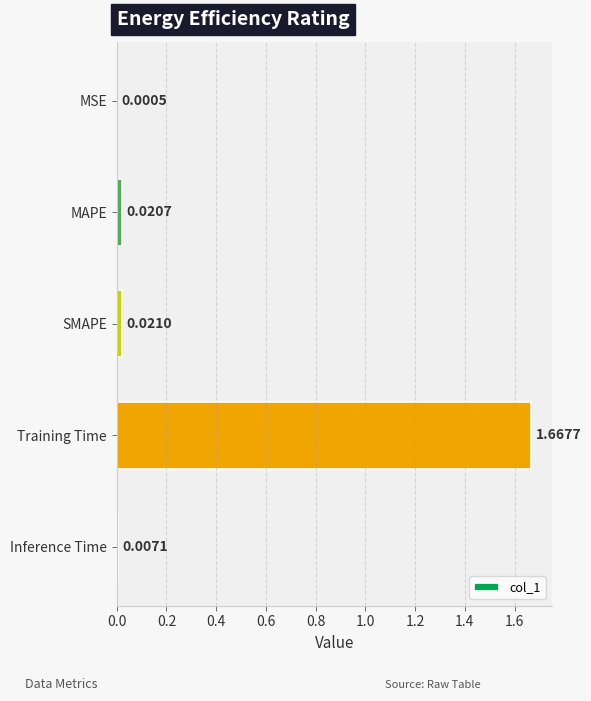

What is the change in value from MSE to Training Time?

+1.7